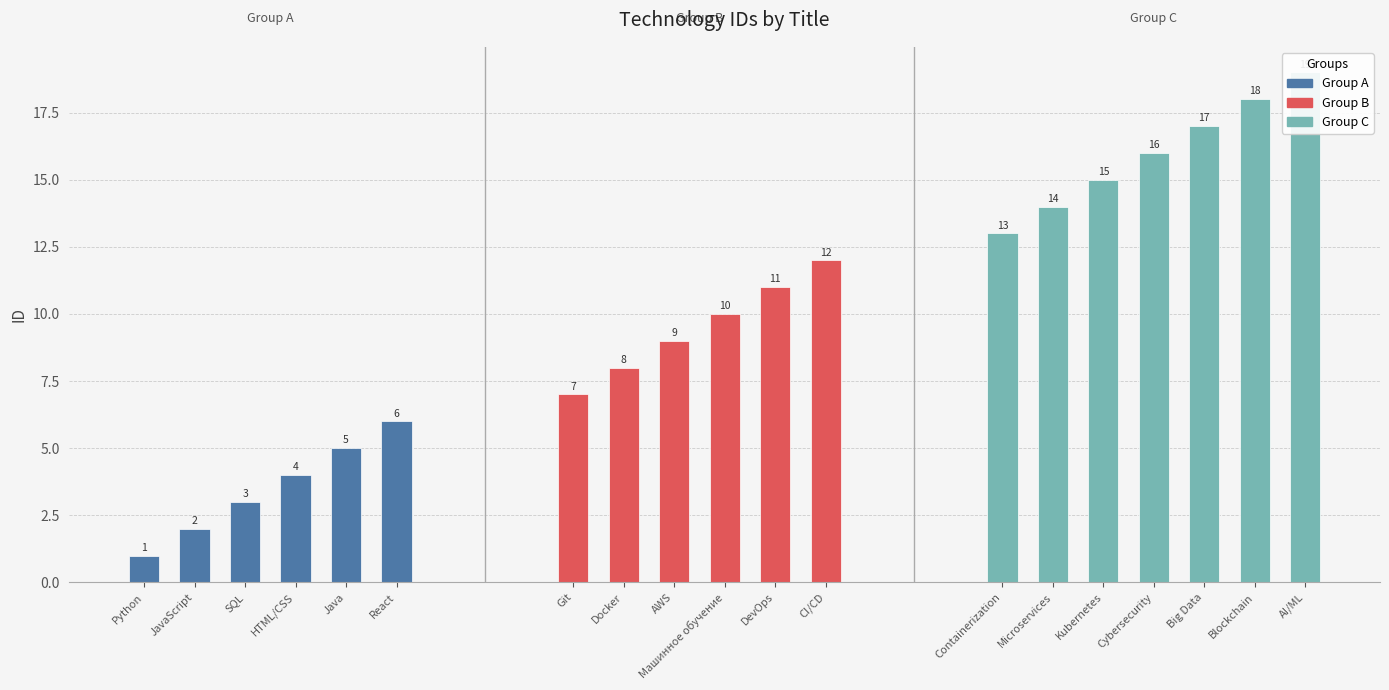

How many data points are less than 10?

9